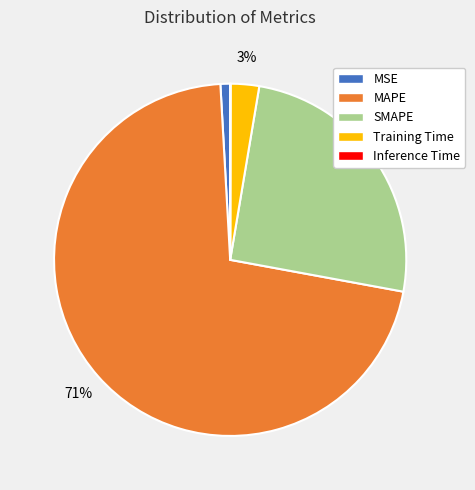

Which has a higher value, SMAPE or MAPE?

MAPE